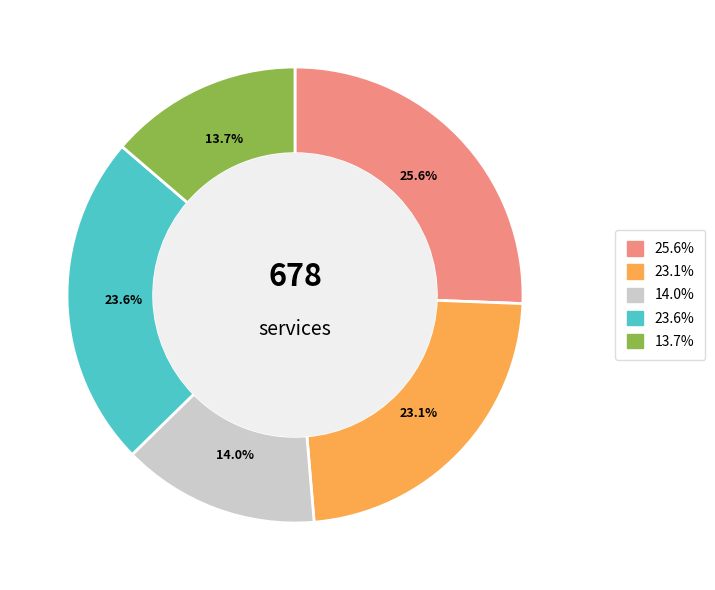

Is there a majority slice in this chart?

No